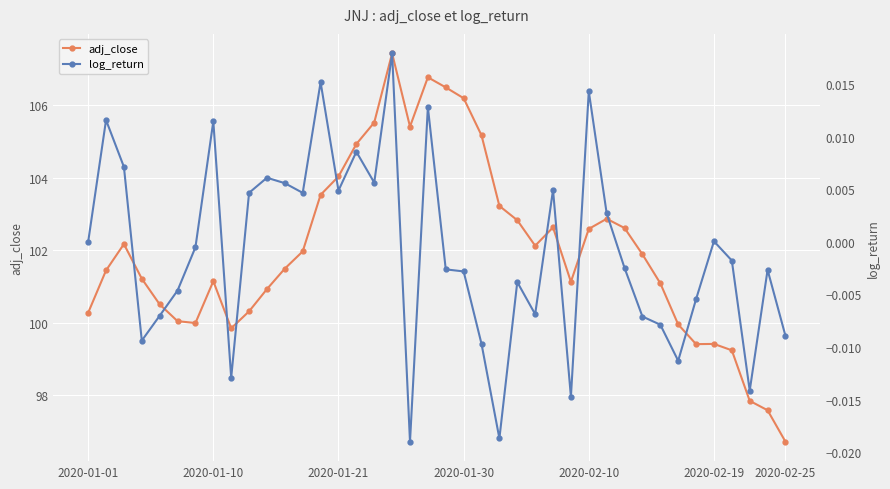

What position from the right is 36?

4